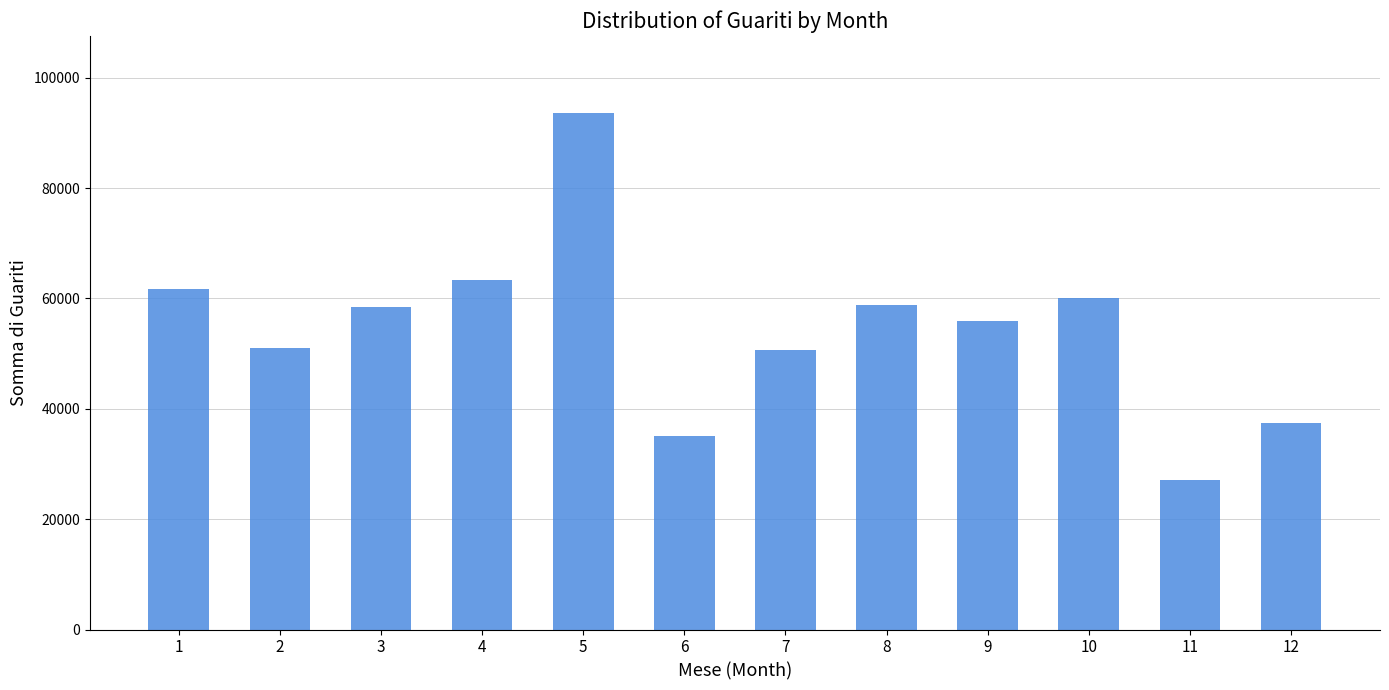

What is the difference between the second highest and second lowest values?

28138